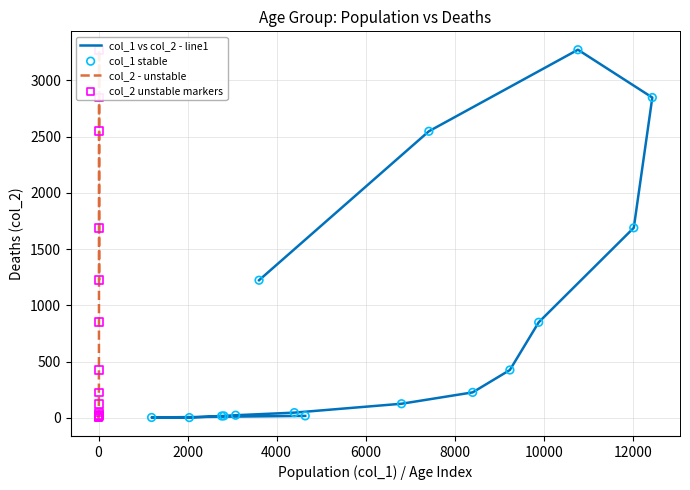

At how many categories does at least one series exceed 292?

7